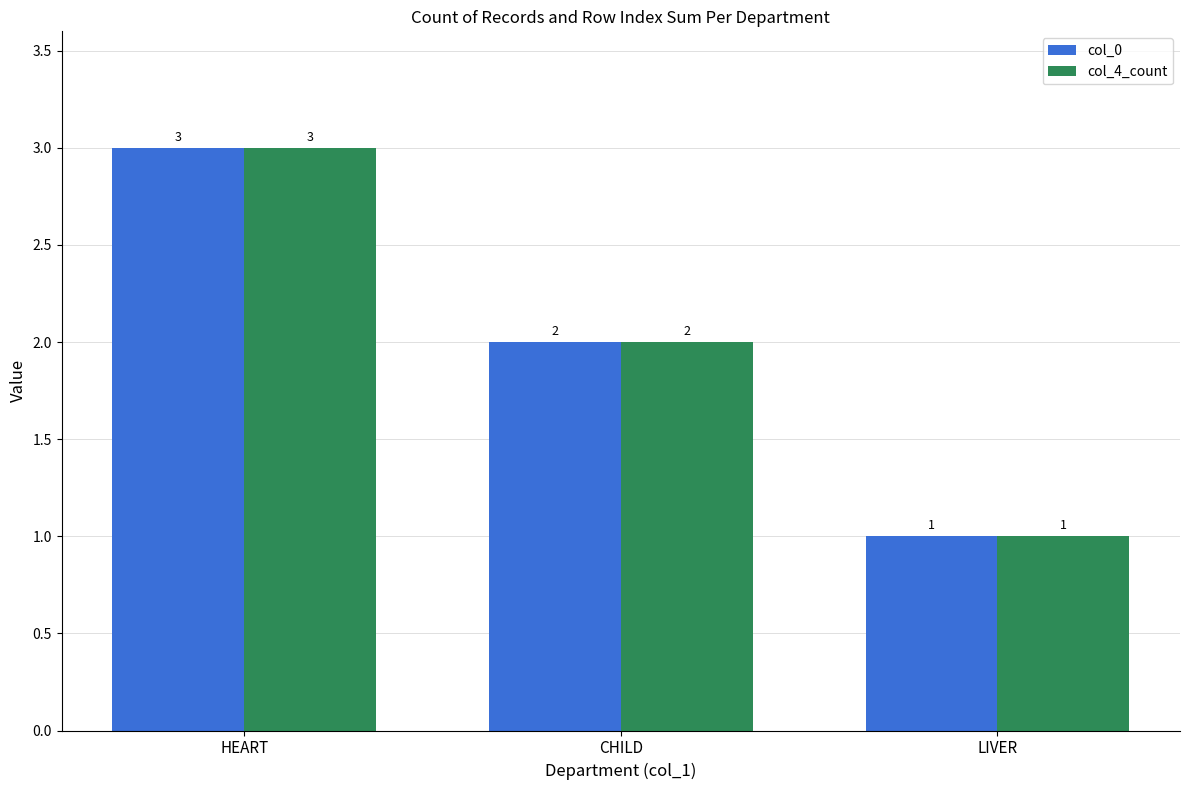

Which category has the highest value in the col_4_count series?

HEART